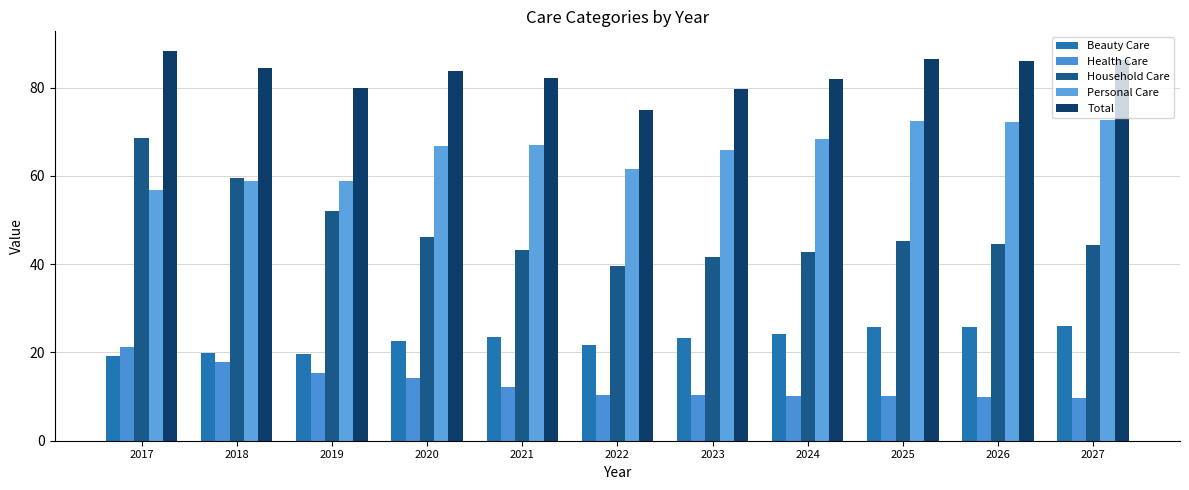

What value does the Total series have at 2019?

79.8